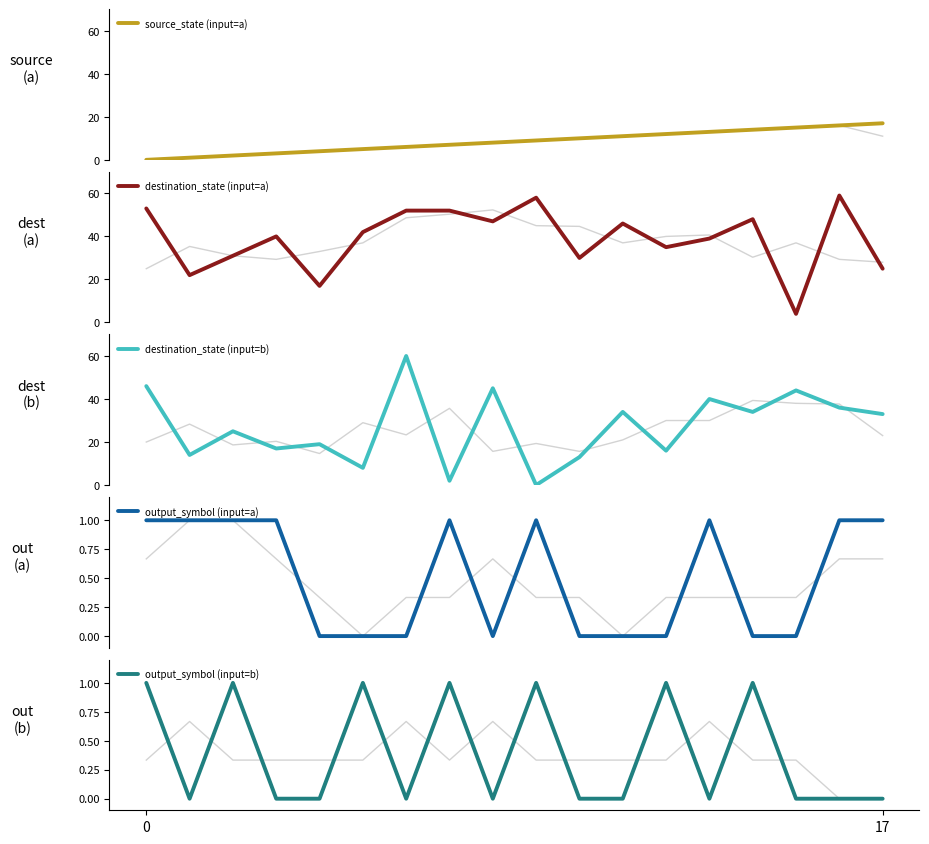

How many lines are shown in the chart?

5